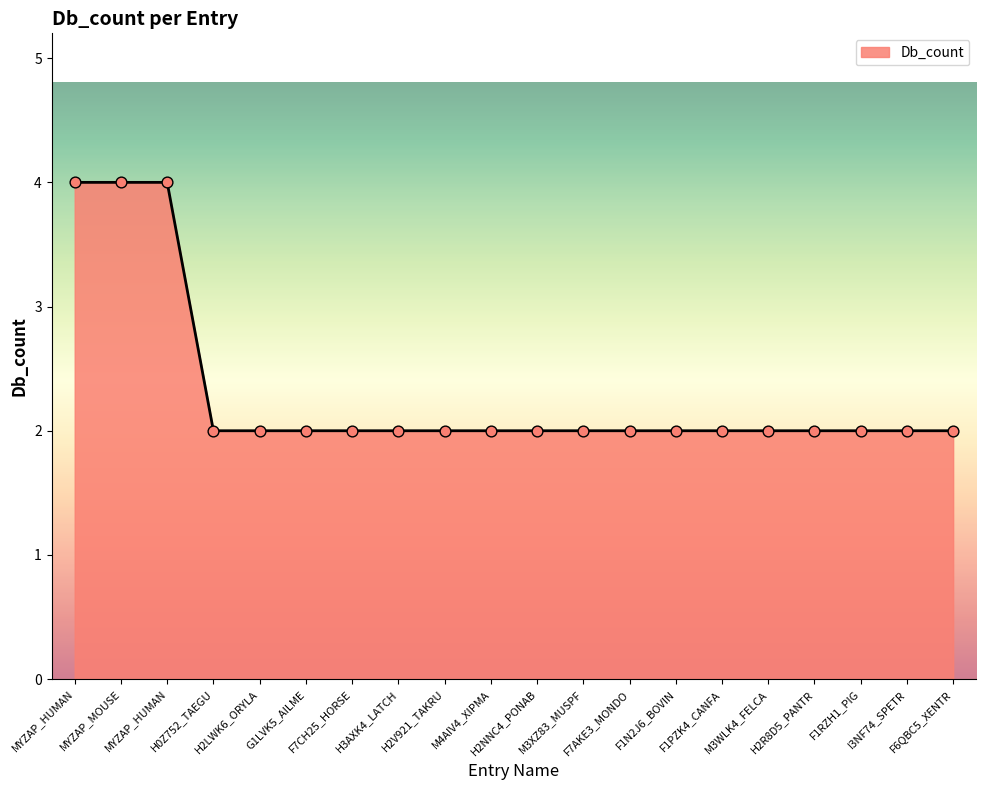

What is the change in value from MYZAP_HUMAN to M3XZ83_MUSPF?

-2